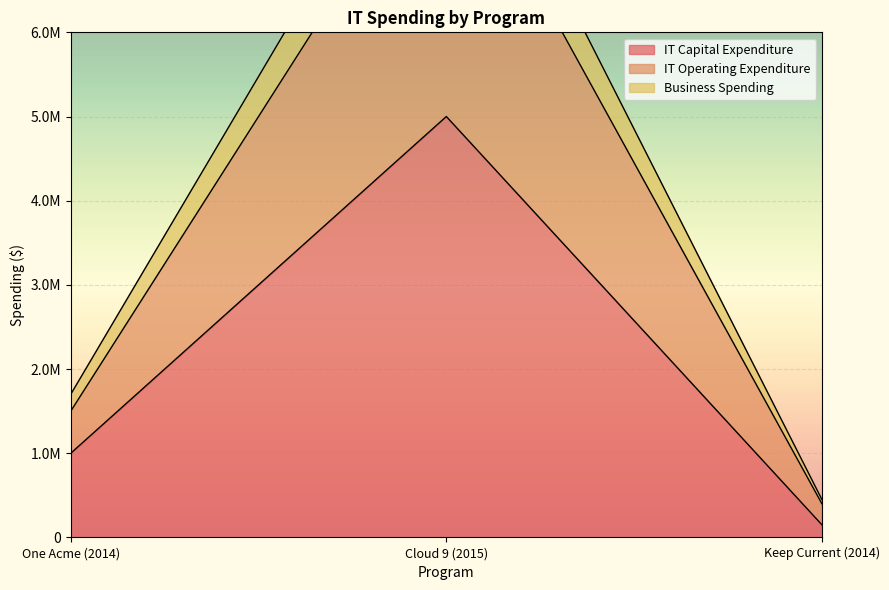

List the series in order of their peak value, lowest first.

IT Capital Expenditure, IT Operating Expenditure, Business Spending